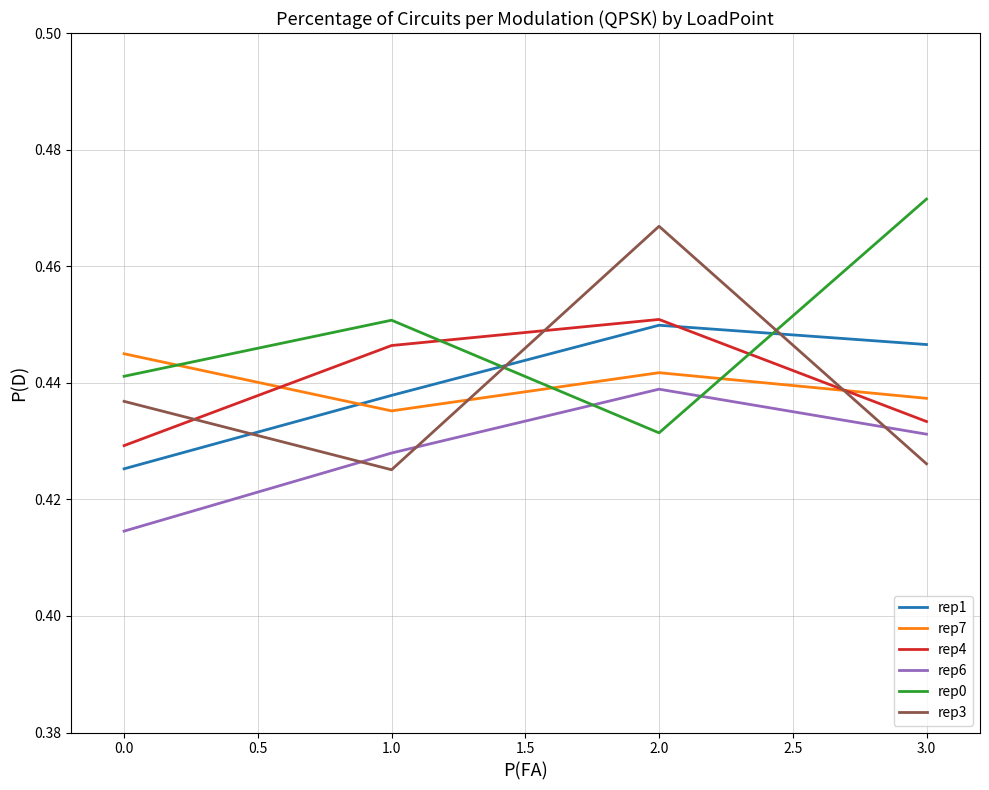

Which series ends up on top after the final intersection of rep7 and rep0?

rep0